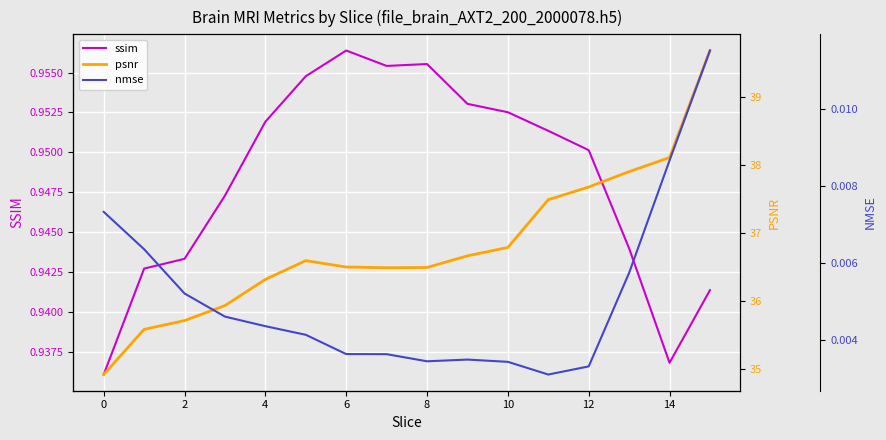

How many series are shown in this chart?

3